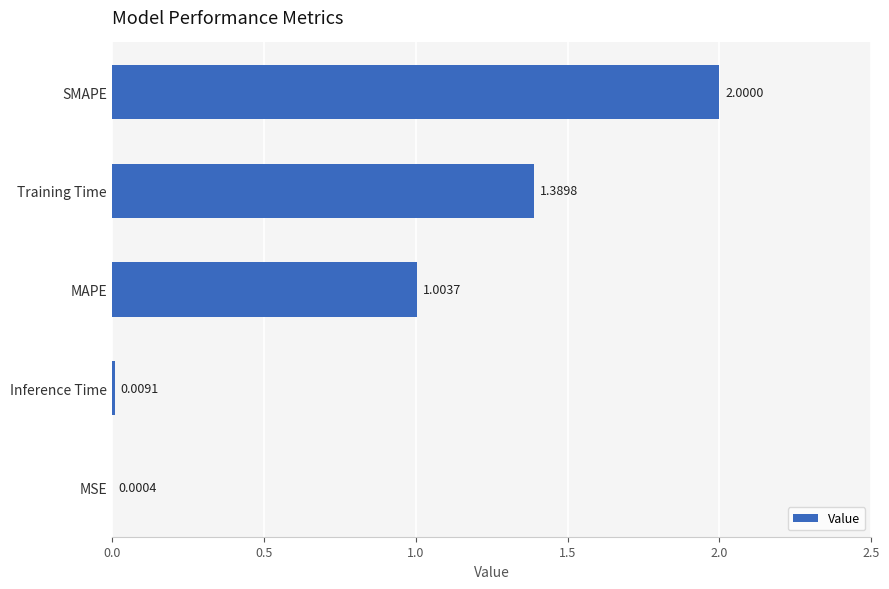

Count the number of data series in this chart.

1